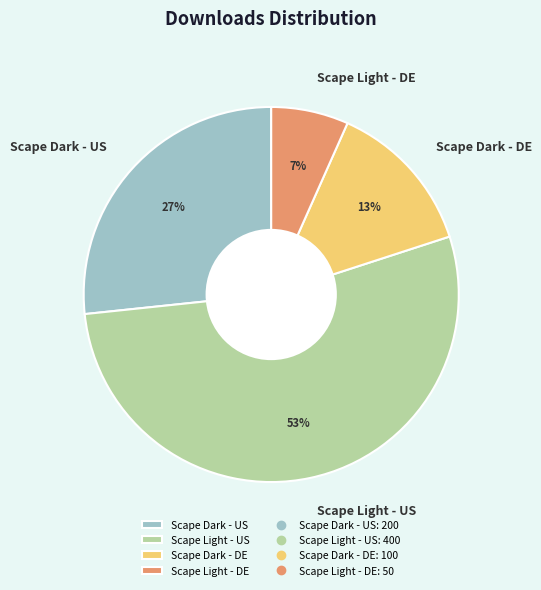

Which category has the smallest portion of the pie?

Scape Light - DE